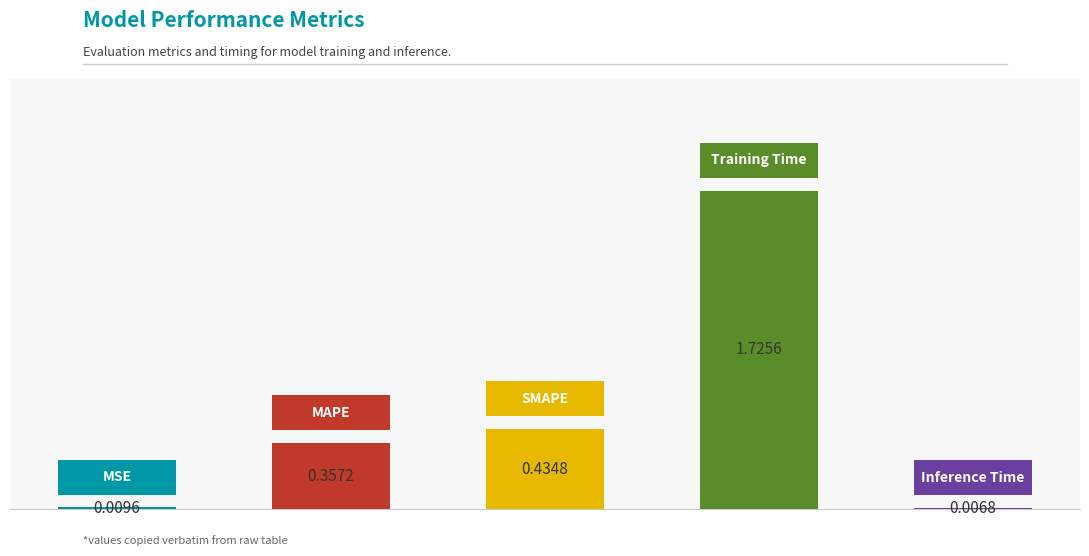

Does the chart contain stacked bars?

No